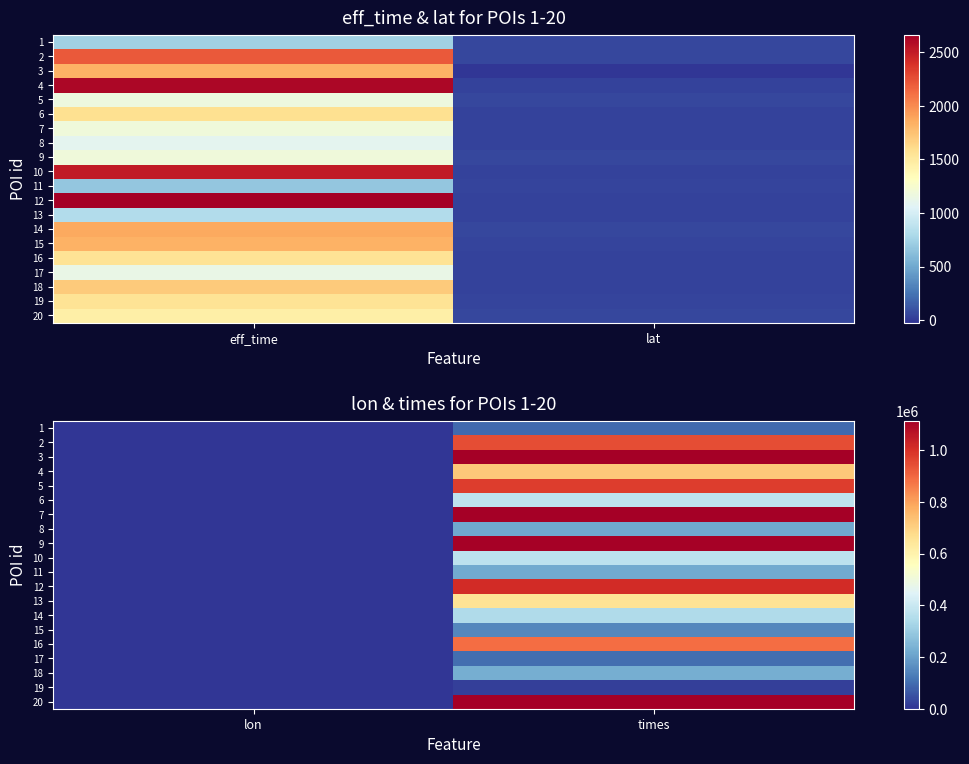

Rank the series by their maximum value, from highest to lowest.

3, 7, 20, 9, 12, 5, 2, 16, 4, 13, 6, 10, 14, 18, 11, 8, 15, 17, 1, 19